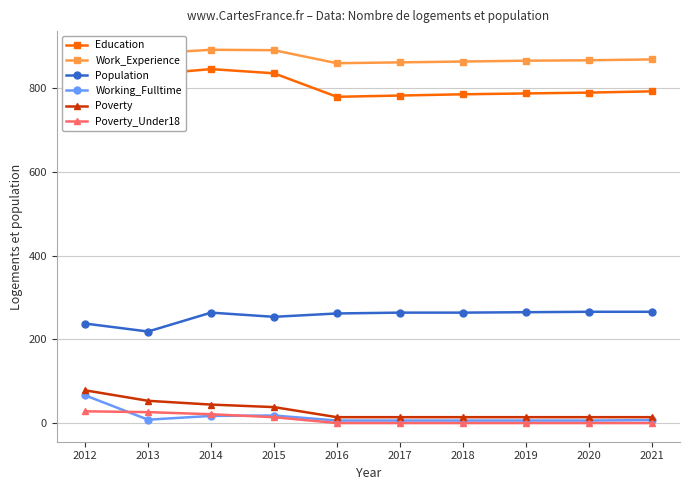

Which series has the largest range (max minus min)?

Education